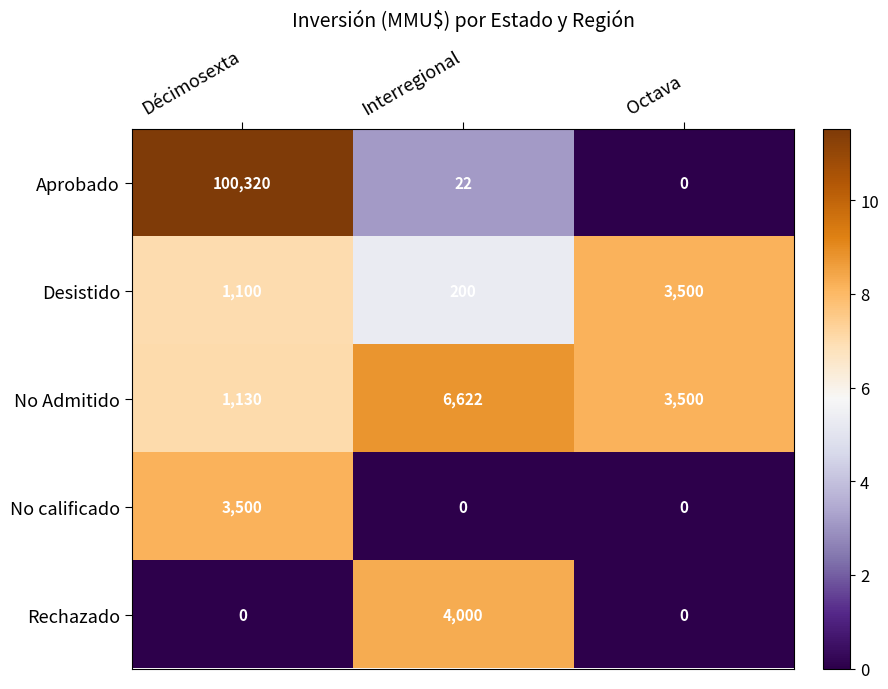

What is the difference between the No calificado values at Décimosexta and Interregional?

3500